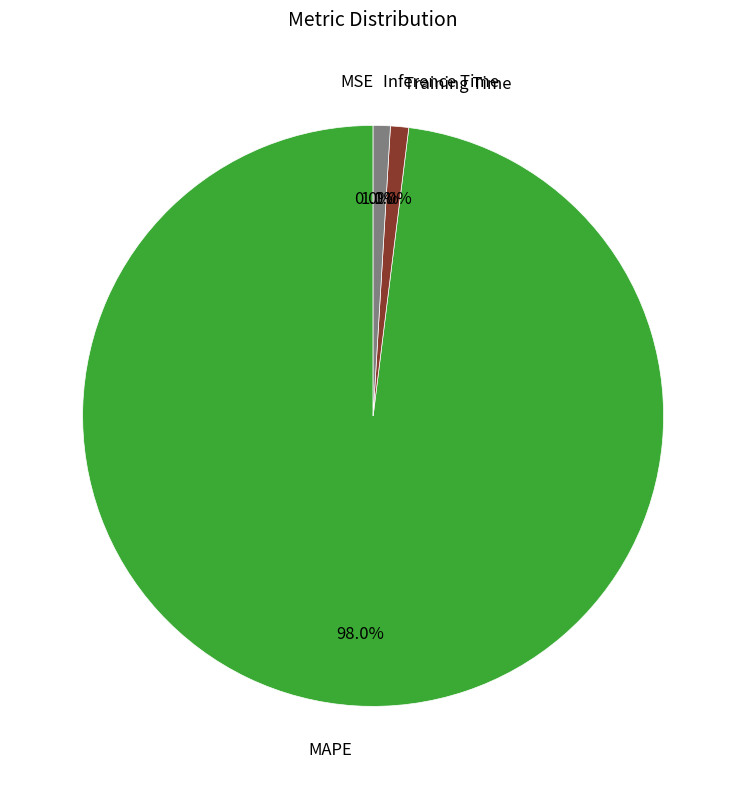

Is there any slice that represents more than half of the pie?

Yes